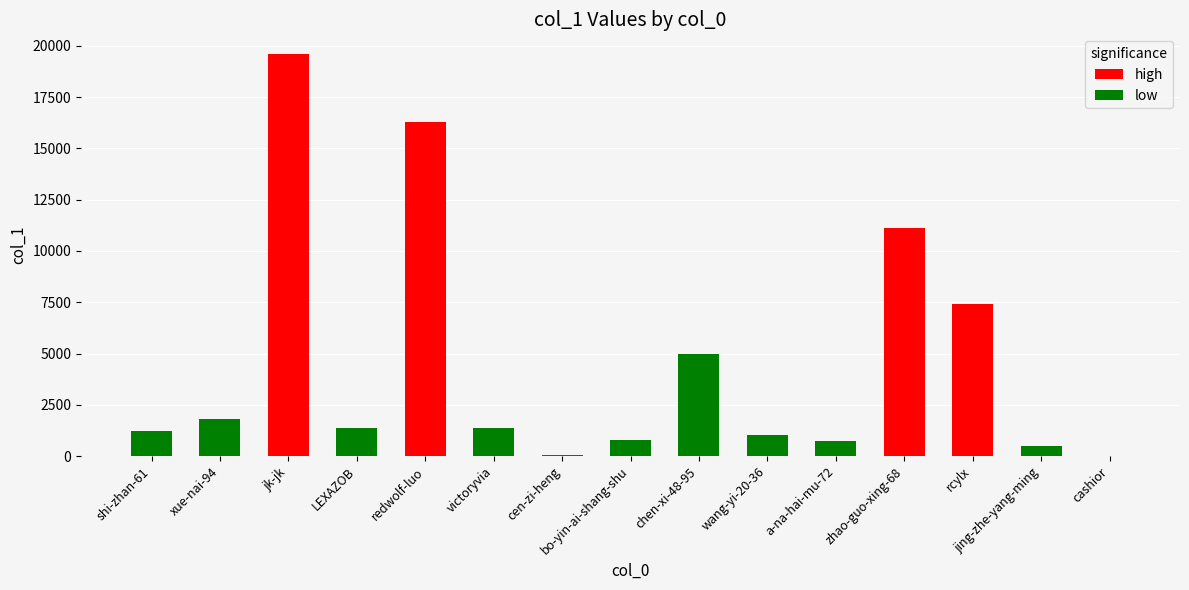

Is the value of high at jing-zhe-yang-ming greater than the value of low at chen-xi-48-95?

No